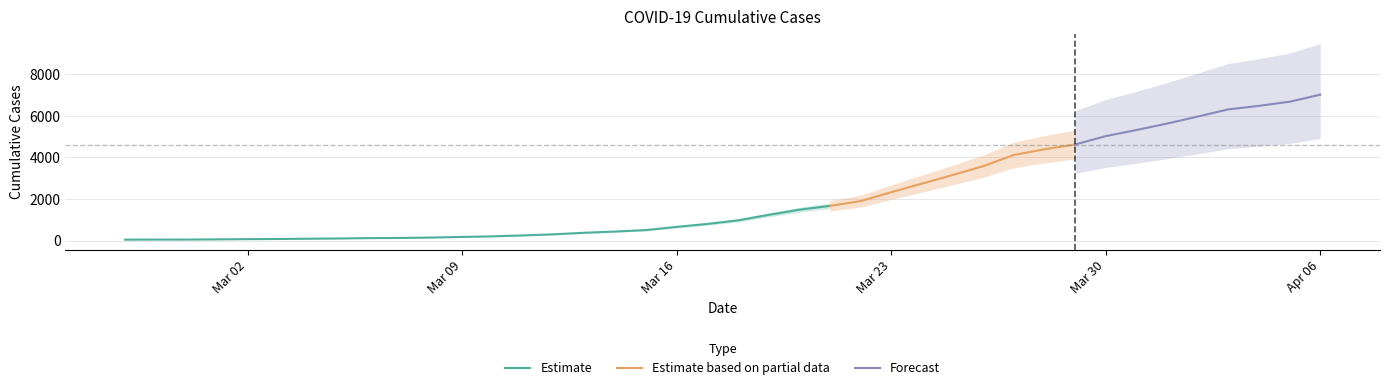

At which label does the data first exceed 977?

2020-03-19